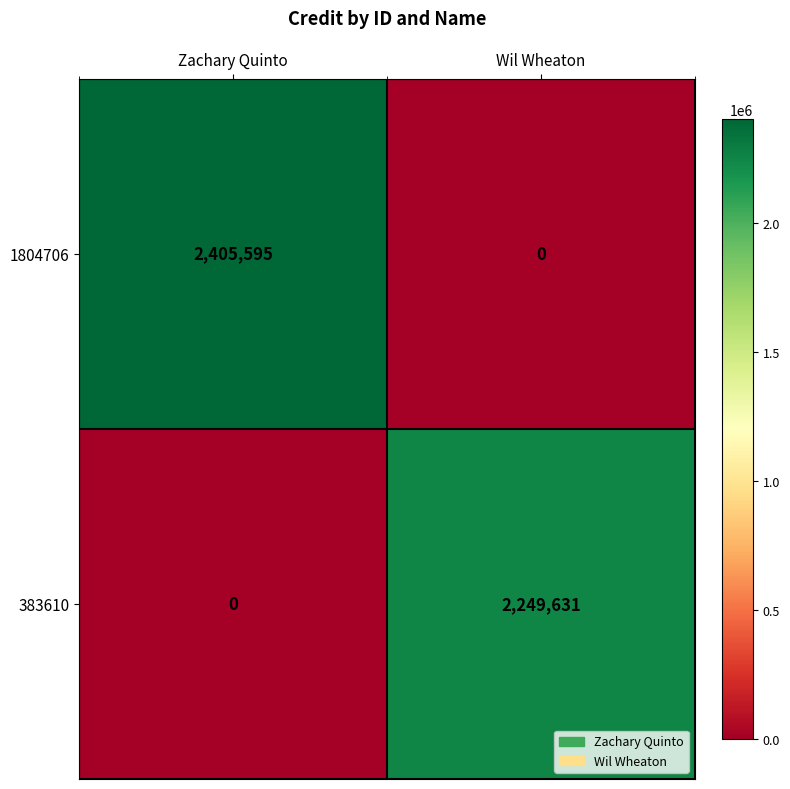

List the series in order of their peak value, highest first.

1804706, 383610